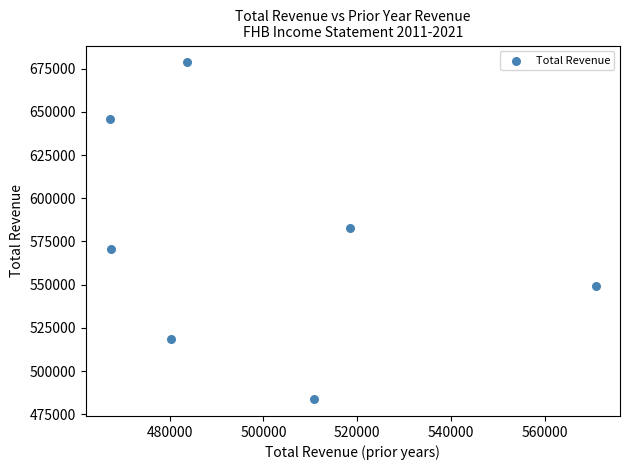

What is the average X value?

499829